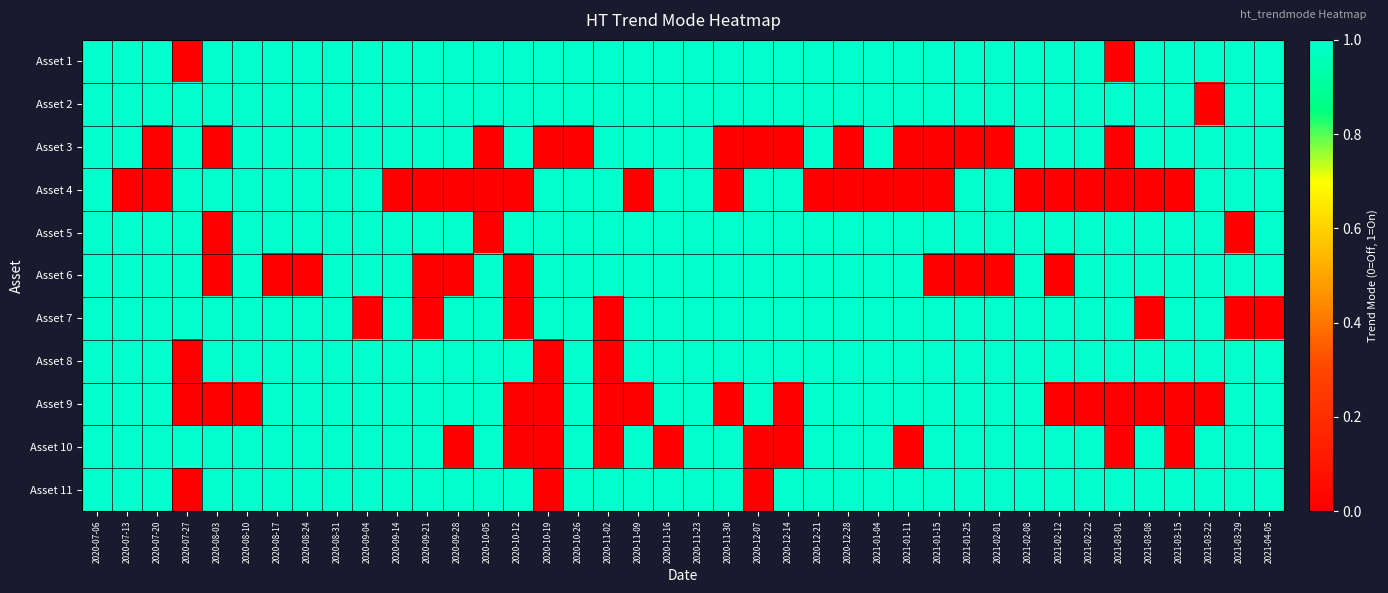

What is the maximum value shown in the chart?

1